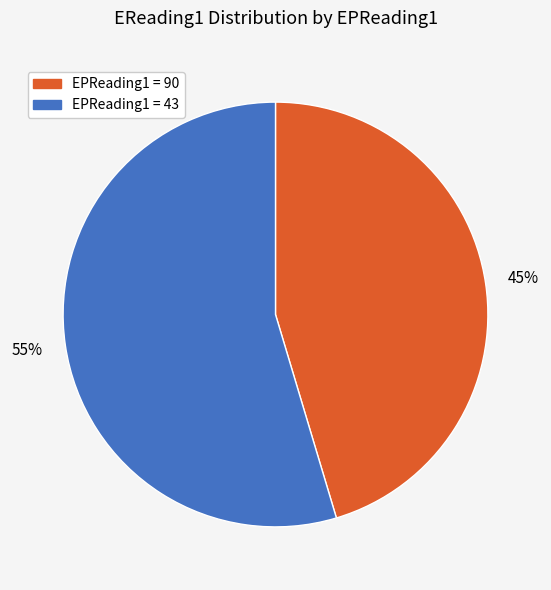

To the nearest percent, what is the average slice percentage?

50%